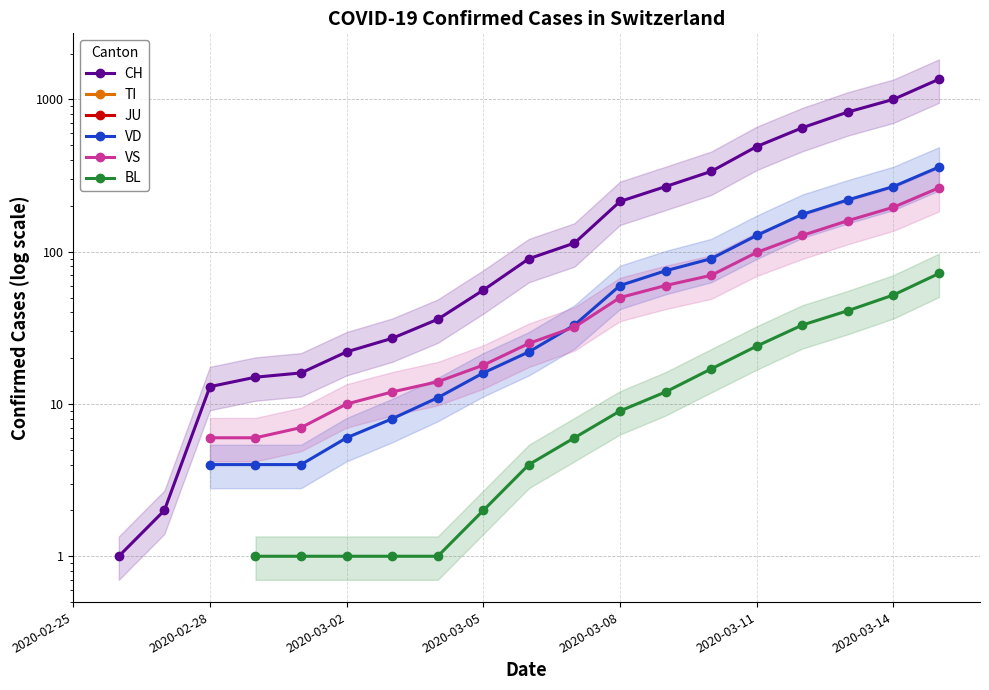

True or false: TI and VS intersect in this chart.

False